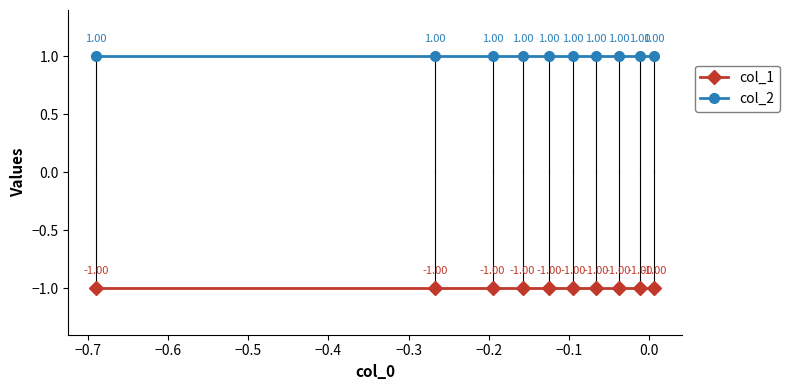

What is the sum of all col_1 values?

-10